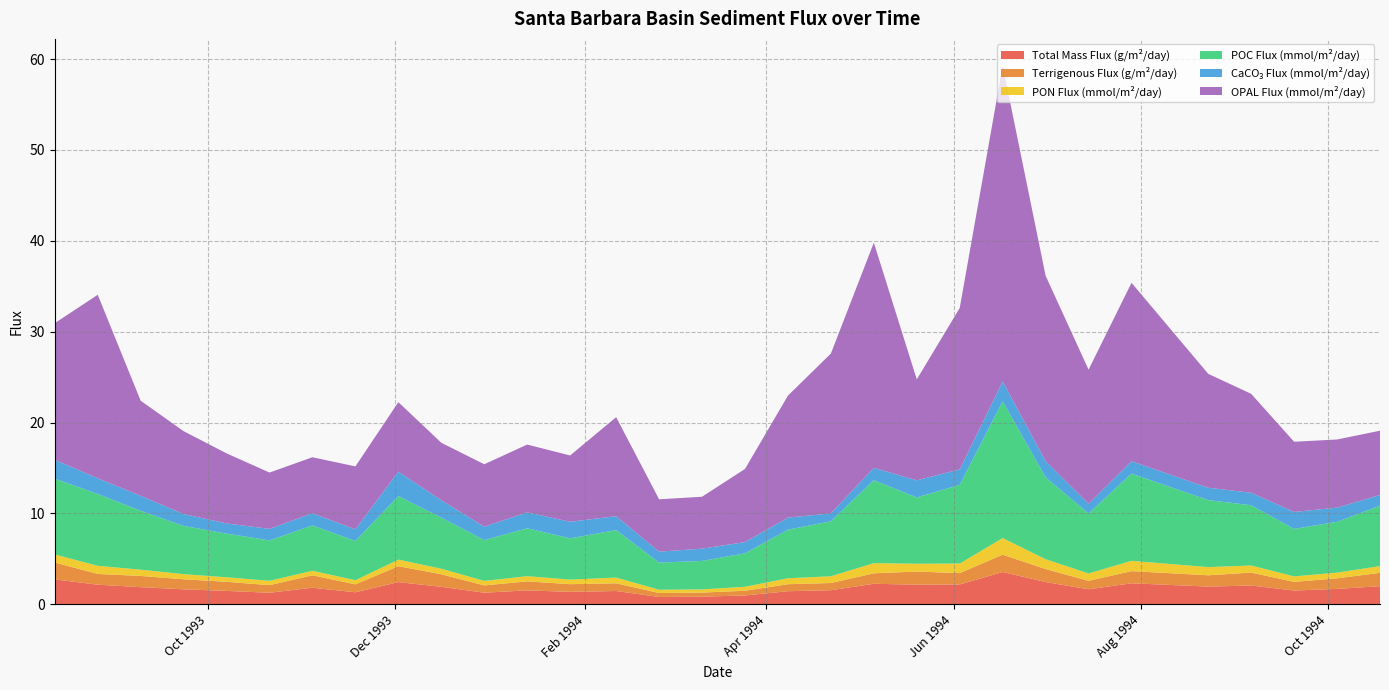

Is it true that OPAL_Flux equals 19.5 at 1994-08-23?

False